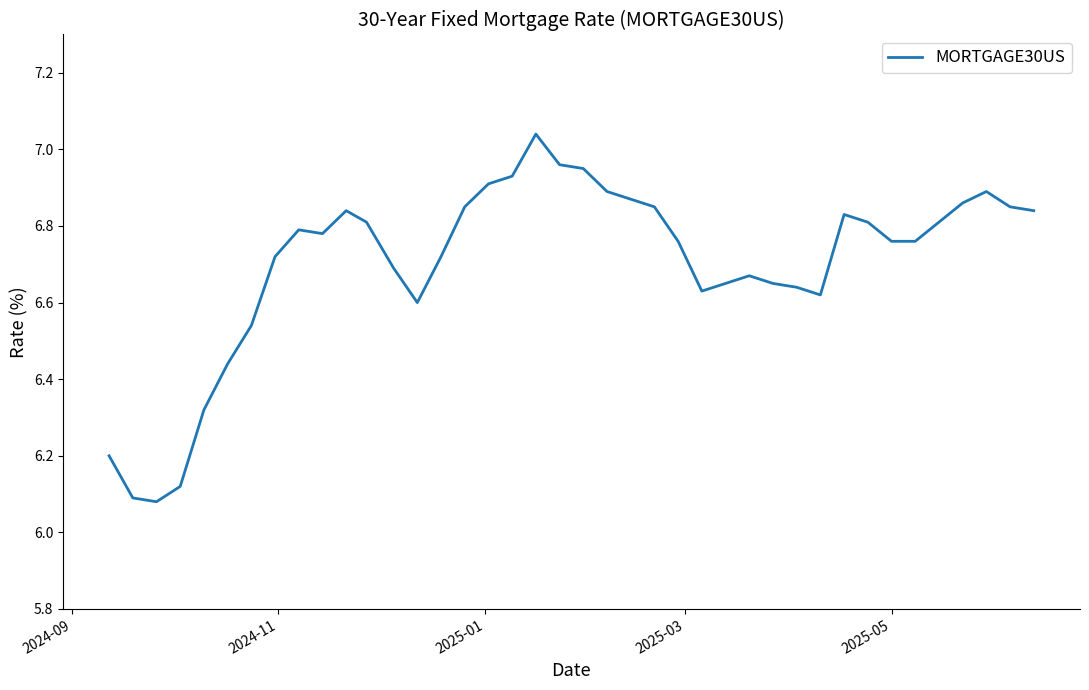

What is the difference between the maximum and minimum values?

1.0